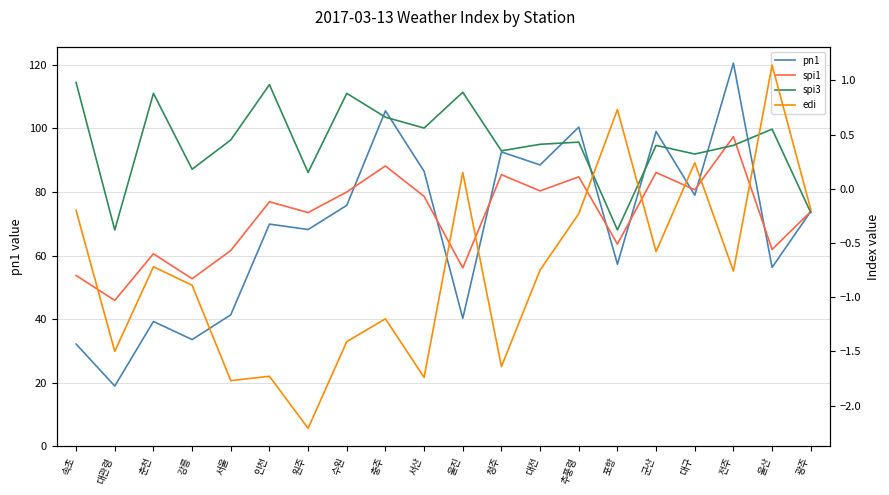

Reading left to right, list all the values displayed in this chart.

pn1: 32.2	19.0	39.3	33.6	41.4	69.9	68.2	75.8	105.5	86.5	40.3	92.6	88.5	100.4	57.3	99.0	79.0	120.5	56.3	73.9
spi1: -0.8	-1.0	-0.6	-0.8	-0.6	-0.1	-0.2	-0.0	0.2	-0.1	-0.7	0.1	-0.0	0.1	-0.5	0.1	-0.0	0.5	-0.6	-0.2
spi3: 1.0	-0.4	0.9	0.2	0.5	1.0	0.1	0.9	0.7	0.6	0.9	0.3	0.4	0.4	-0.4	0.4	0.3	0.4	0.6	-0.2
edi: -0.2	-1.5	-0.7	-0.9	-1.8	-1.7	-2.2	-1.4	-1.2	-1.7	0.1	-1.6	-0.8	-0.2	0.7	-0.6	0.2	-0.8	1.1	-0.2